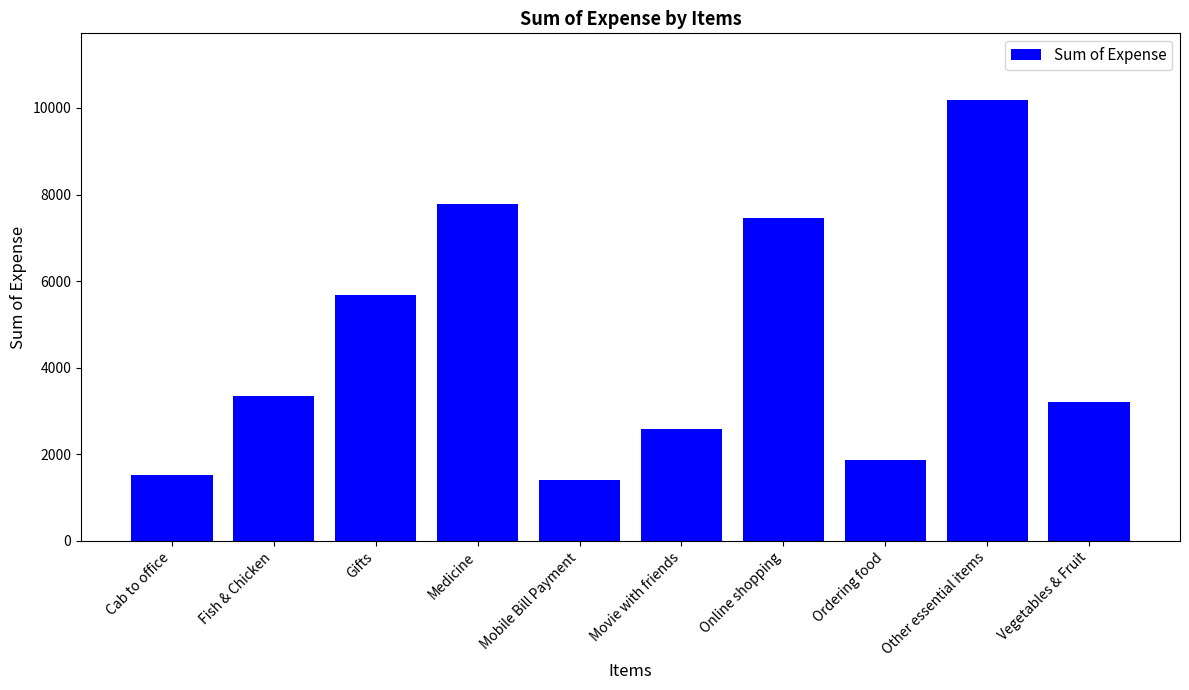

What is the ratio of the value at Ordering food to the value at Online shopping?

0.2